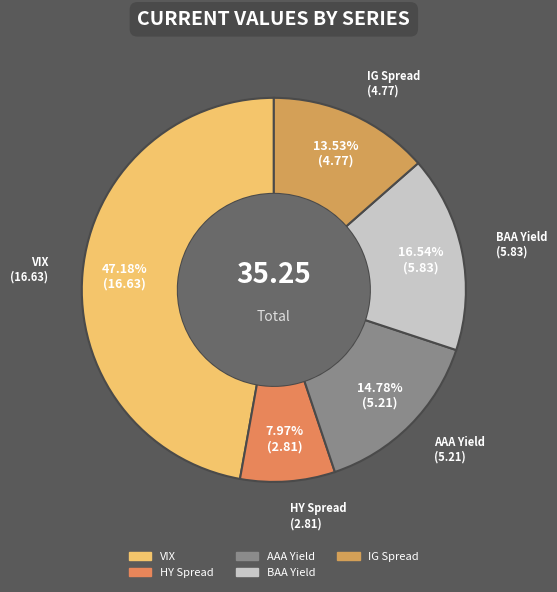

Which category has the smallest portion of the pie?

HY Spread